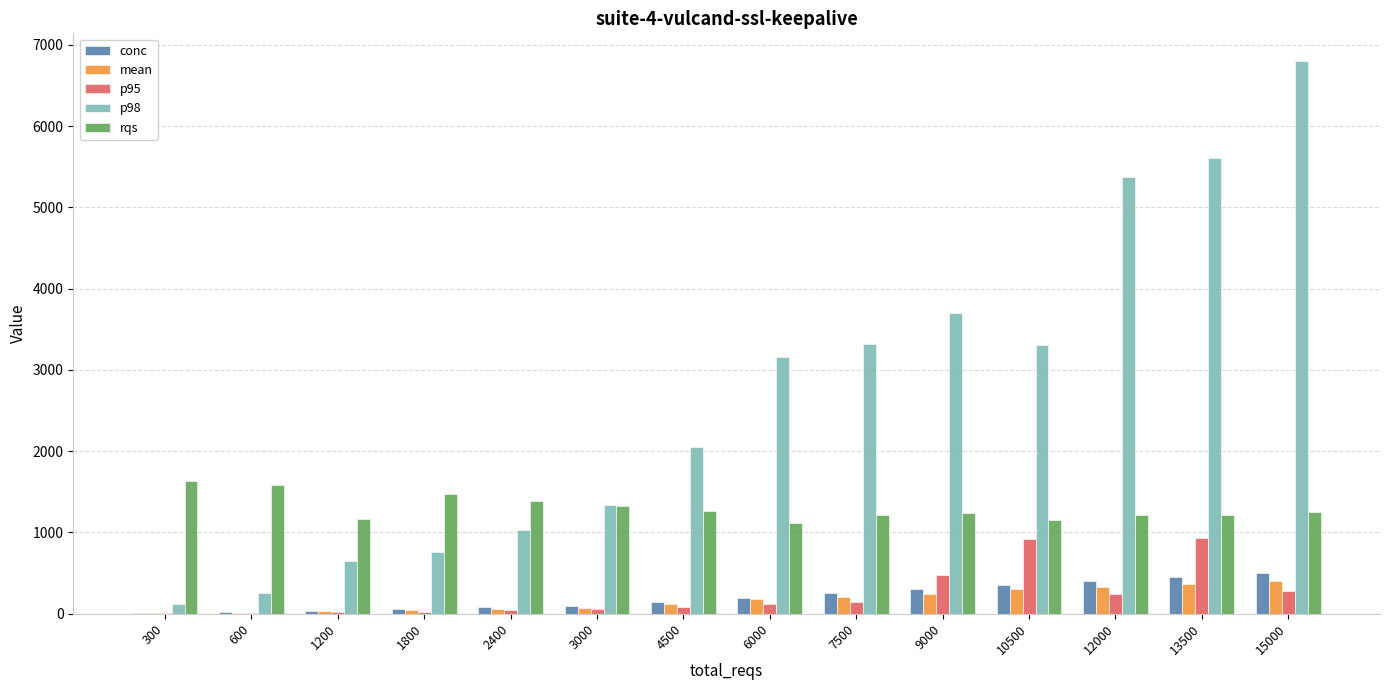

What is the sum of the p98 values at 10500 and 9000?

7003.0